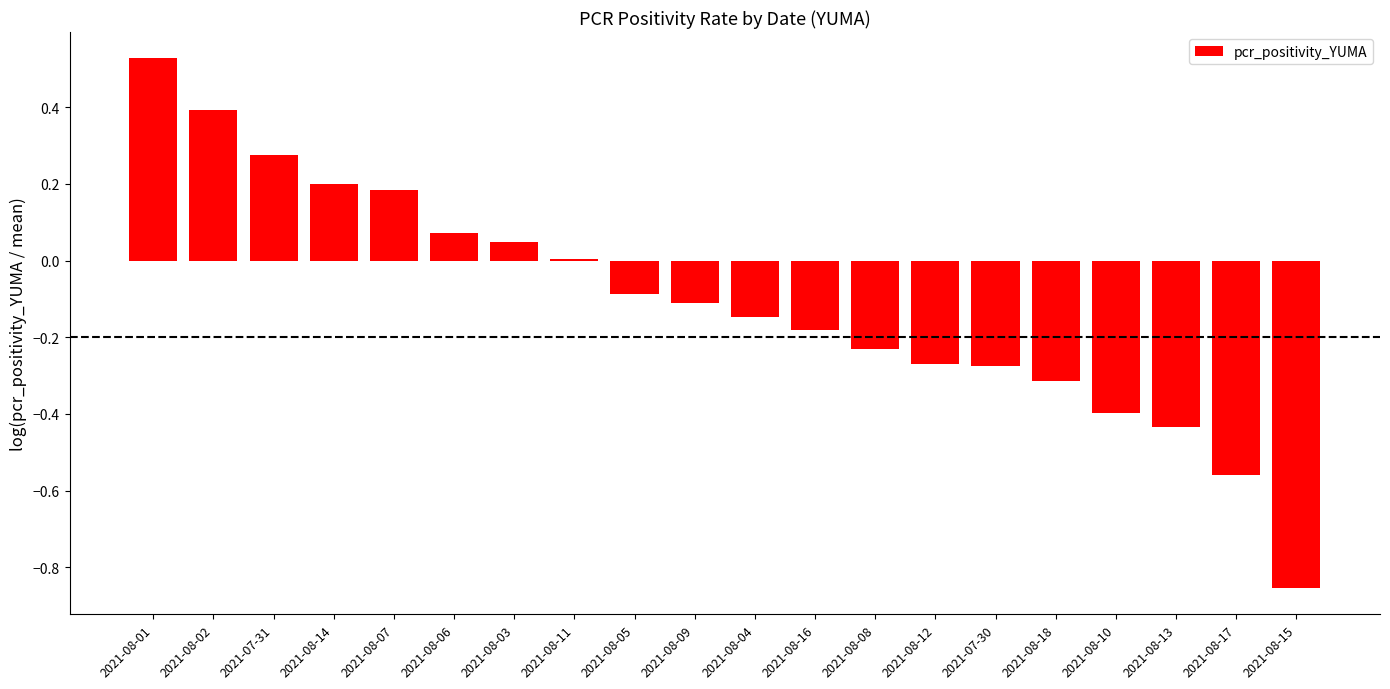

True or false: the data shows -0.7 at 2021-08-10.

False